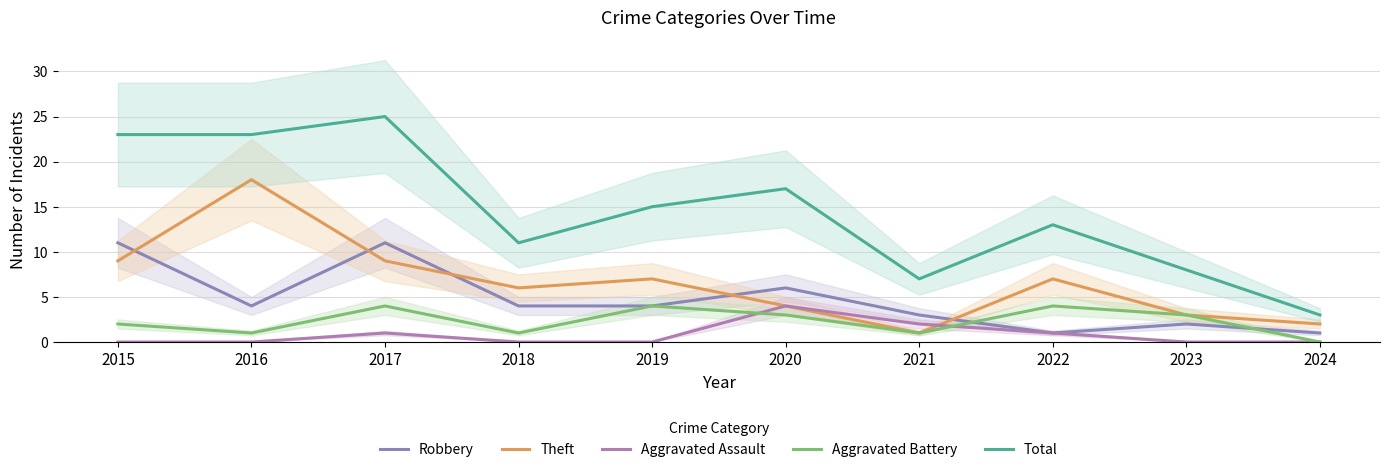

The value of Total at 2023 is 8. True or false?

True